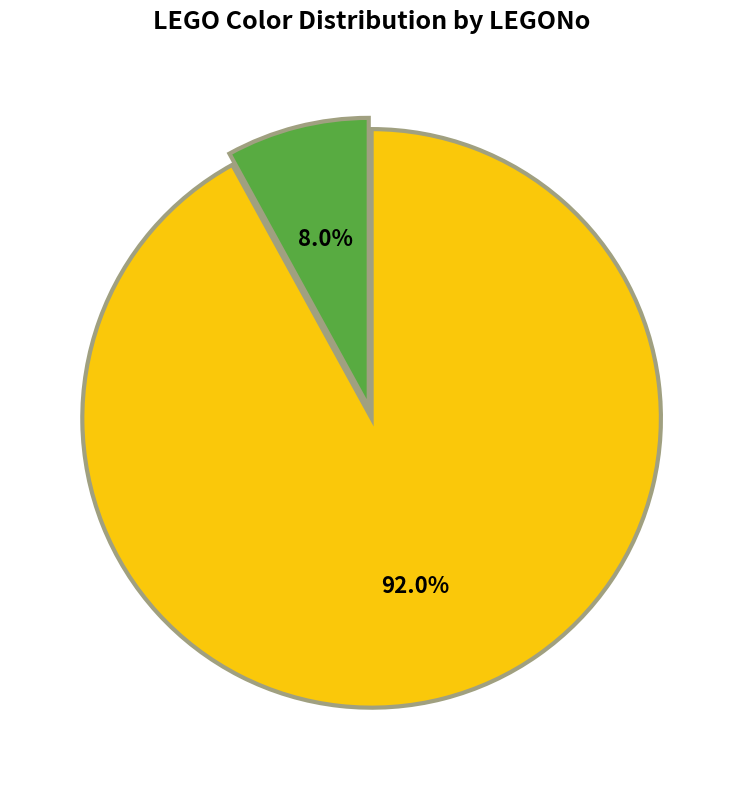

Is there any slice that represents more than half of the pie?

Yes